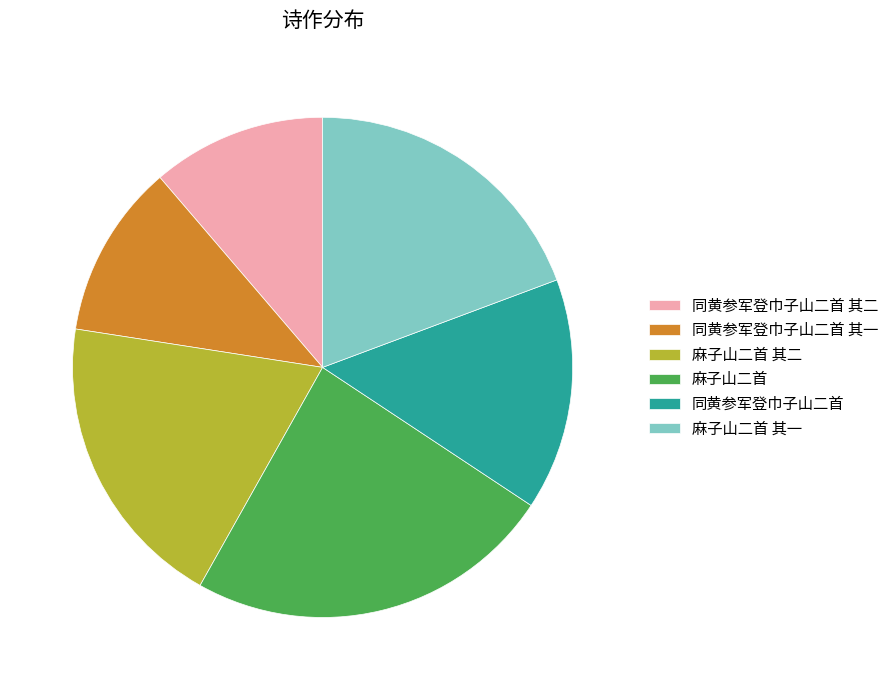

Is it true that 麻子山二首 其一 is 19% of the pie?

True